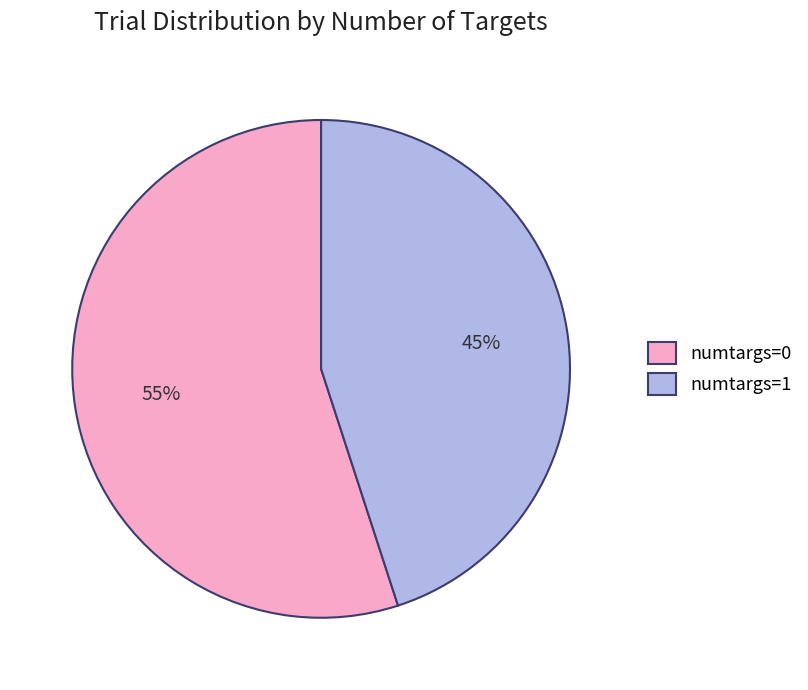

Count the number of slices in the pie.

2